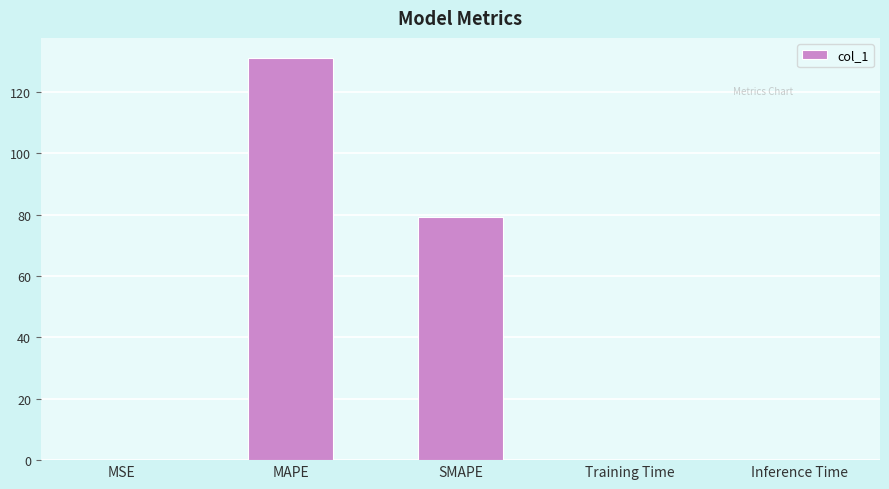

Count the number of categories in the chart.

5